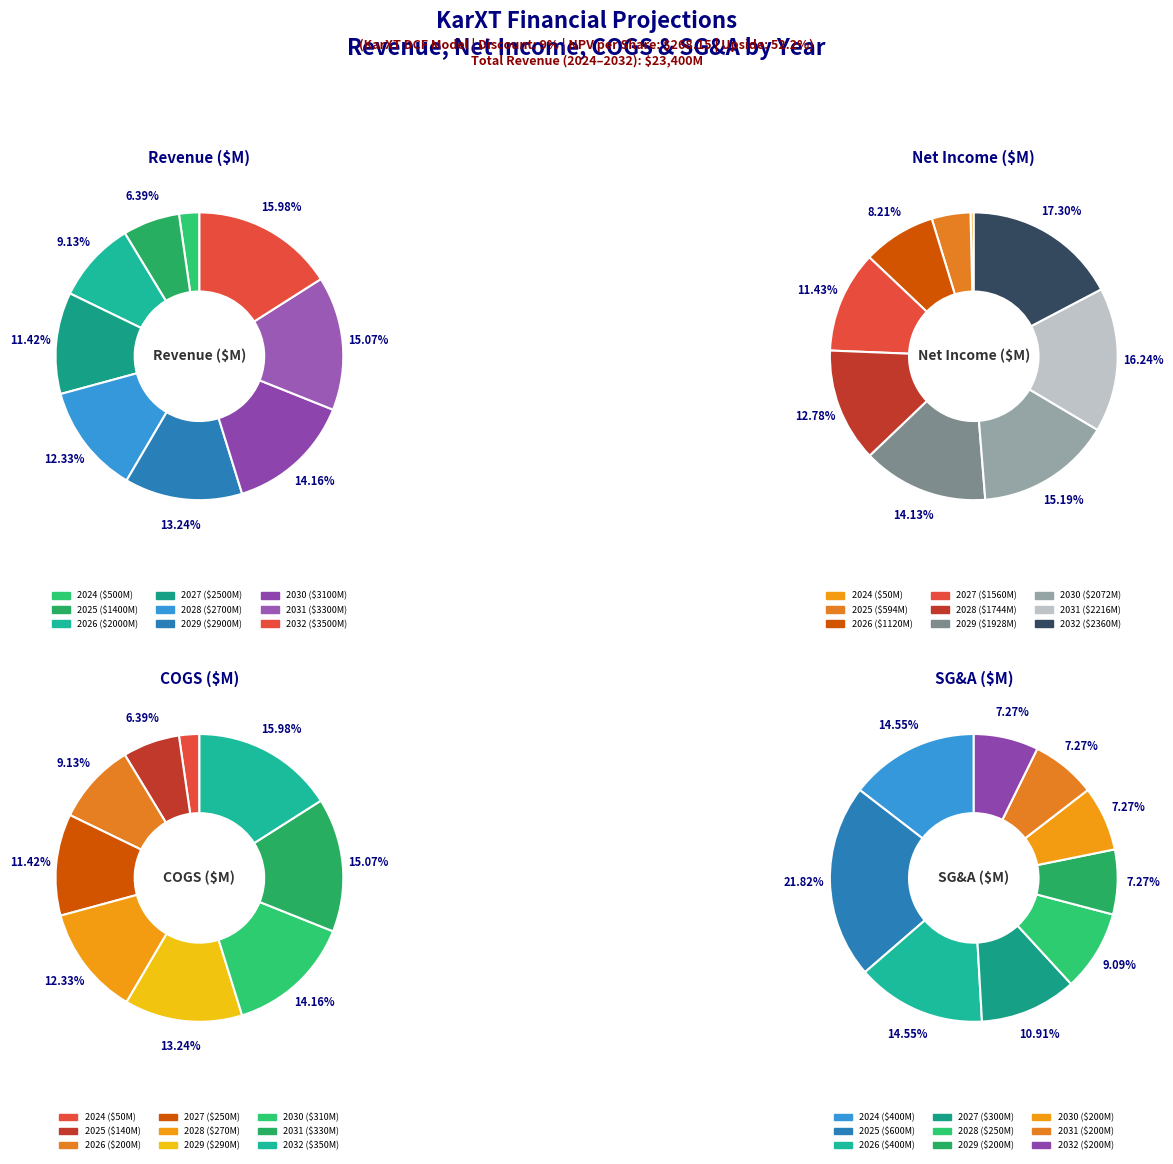

How many segments does this pie chart have?

9